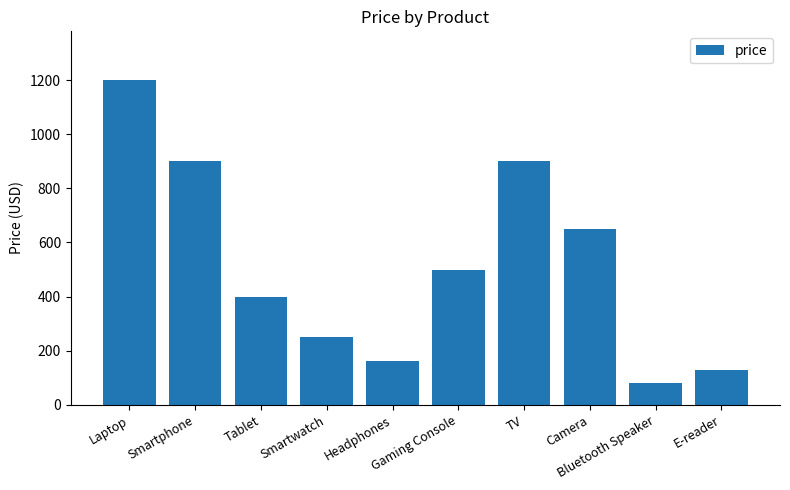

Does the chart contain stacked bars?

No